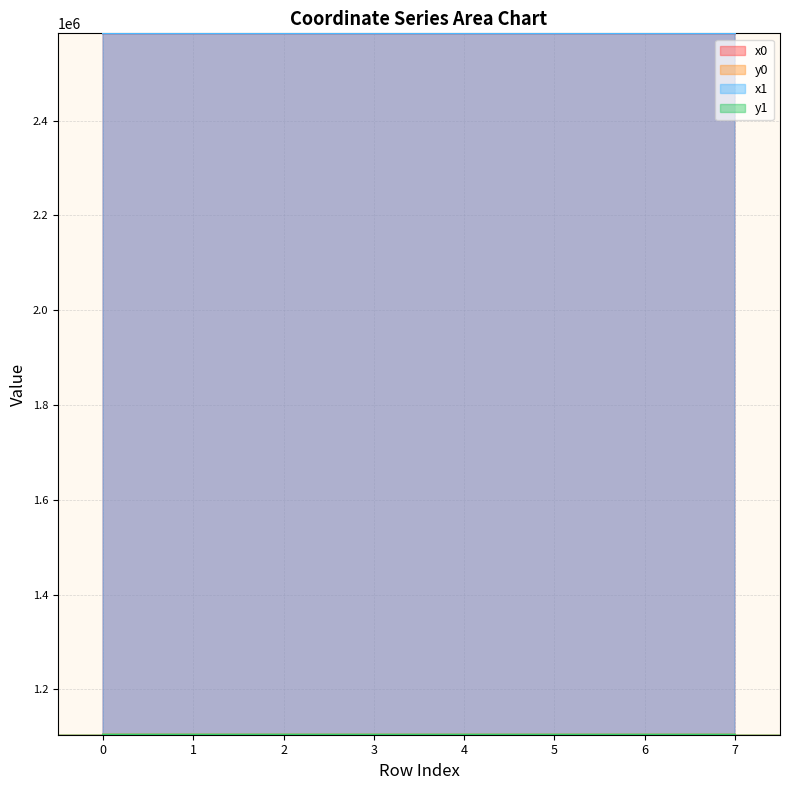

True or false: x1 has more than 0 points higher than both neighbors.

False